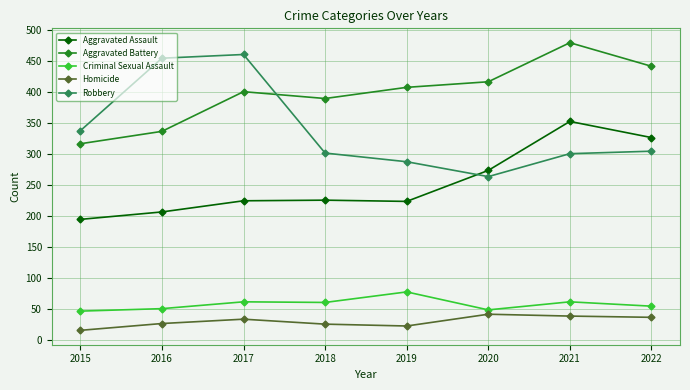

What is the difference between the second highest and minimum values in the Robbery series?

191